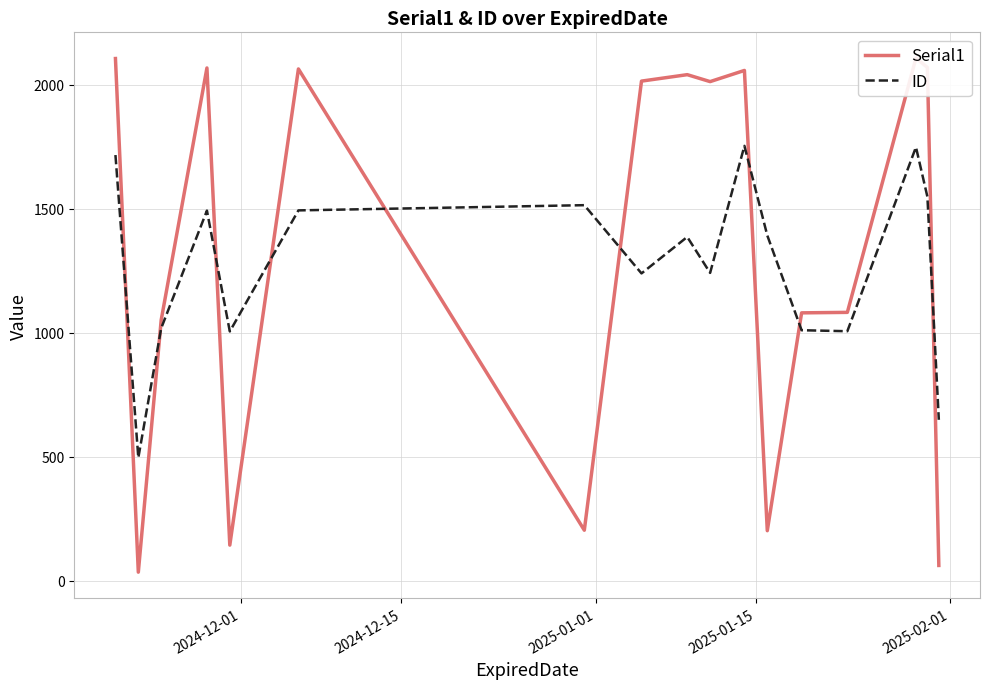

After their last crossing, which series has the higher values: ID or Serial1?

ID